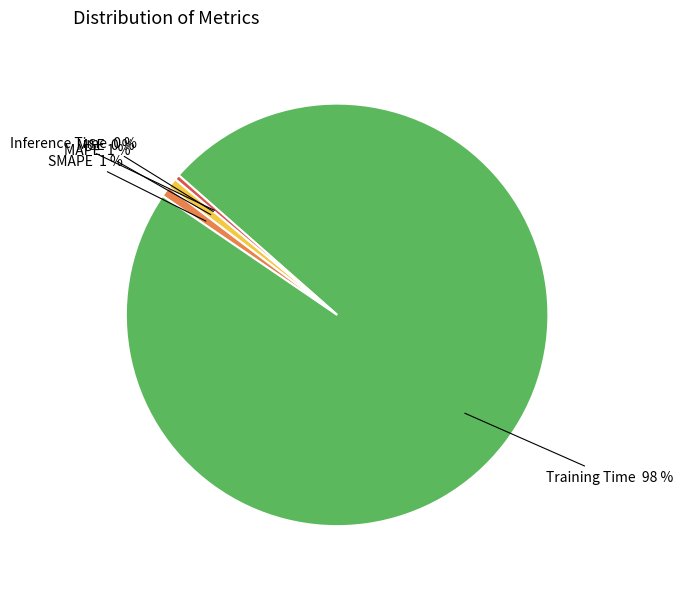

Is there any slice that represents more than half of the pie?

Yes